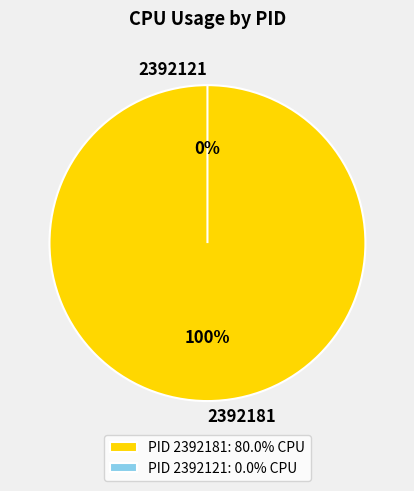

Which has a higher value, 2392181 or 2392121?

2392181